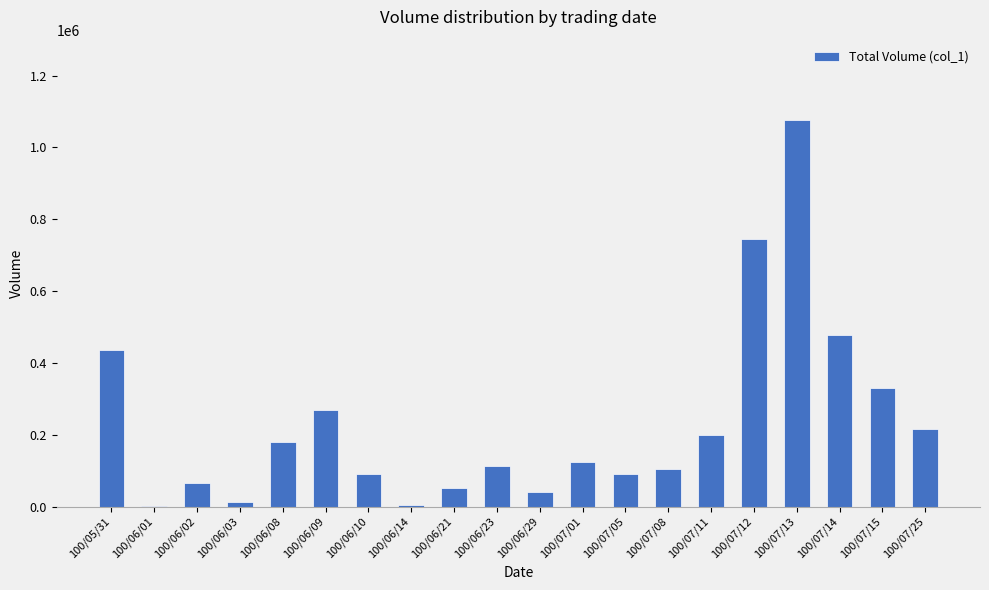

What is the sum of all values?

4626000